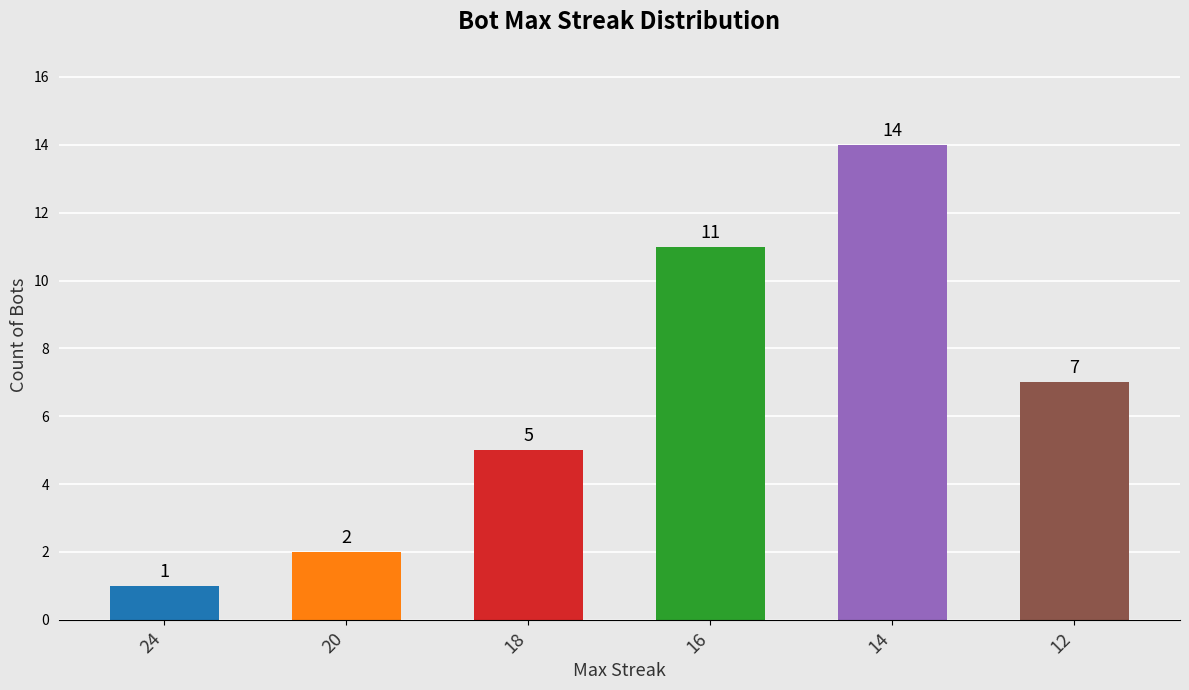

Reading left to right, list all the values displayed in this chart.

24=1	20=2	18=5	16=11	14=14	12=7